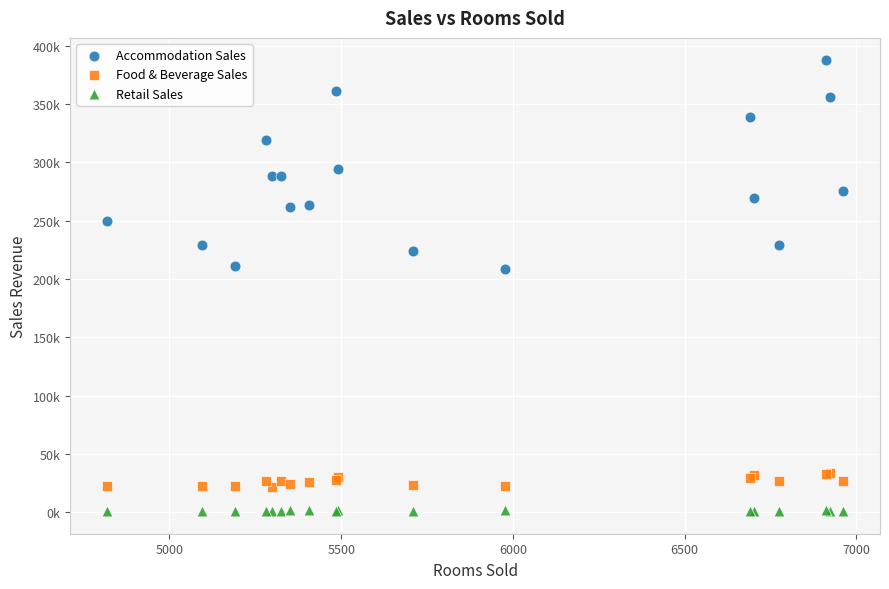

Which series reaches the maximum Y coordinate?

Accommodation Sales